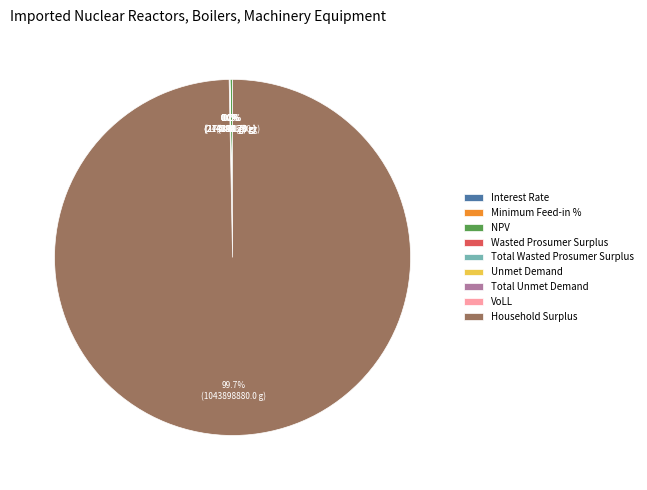

How many segments does this pie chart have?

9